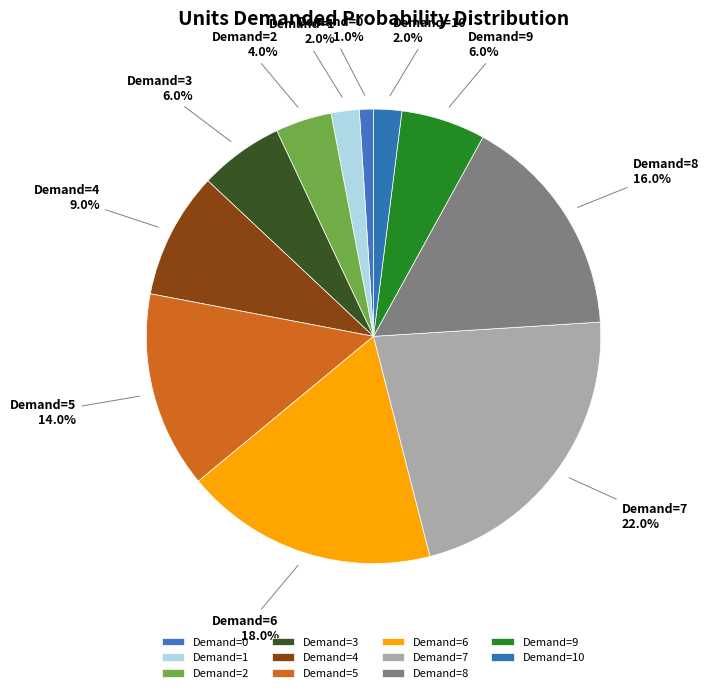

Which slice is the smallest?

Demand=0